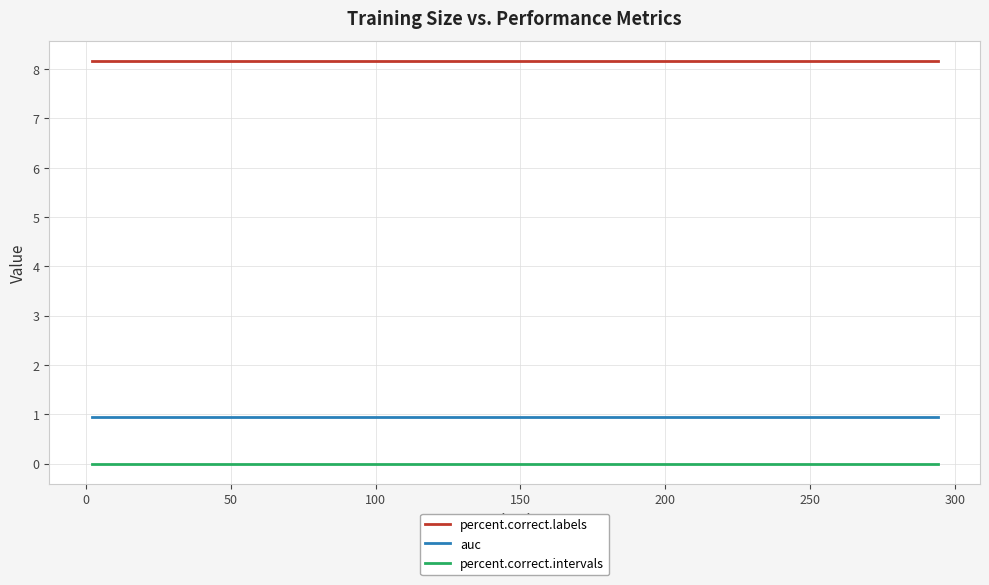

True or false: percent.correct.labels and percent.correct.intervals intersect in this chart.

False